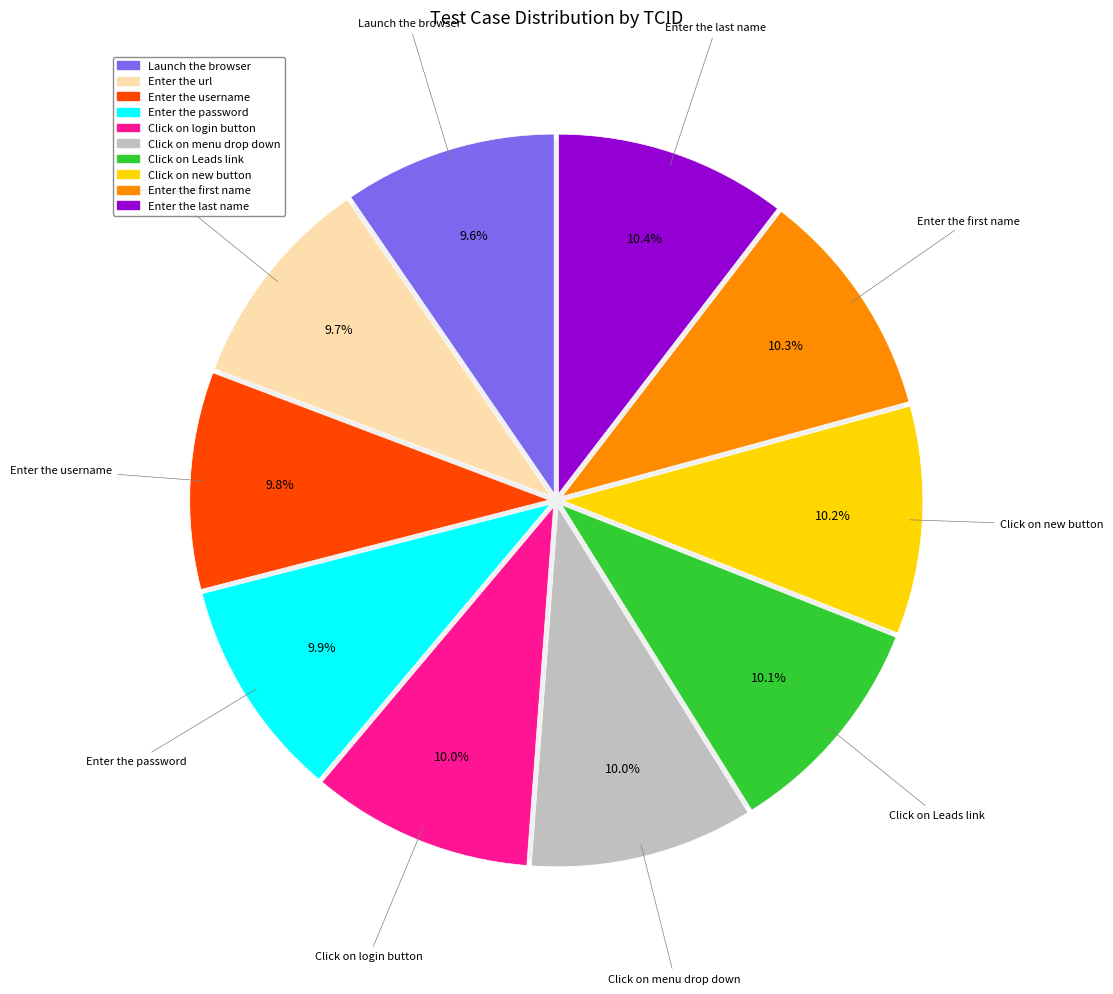

Does Click on Leads link account for over 50% of the chart?

No